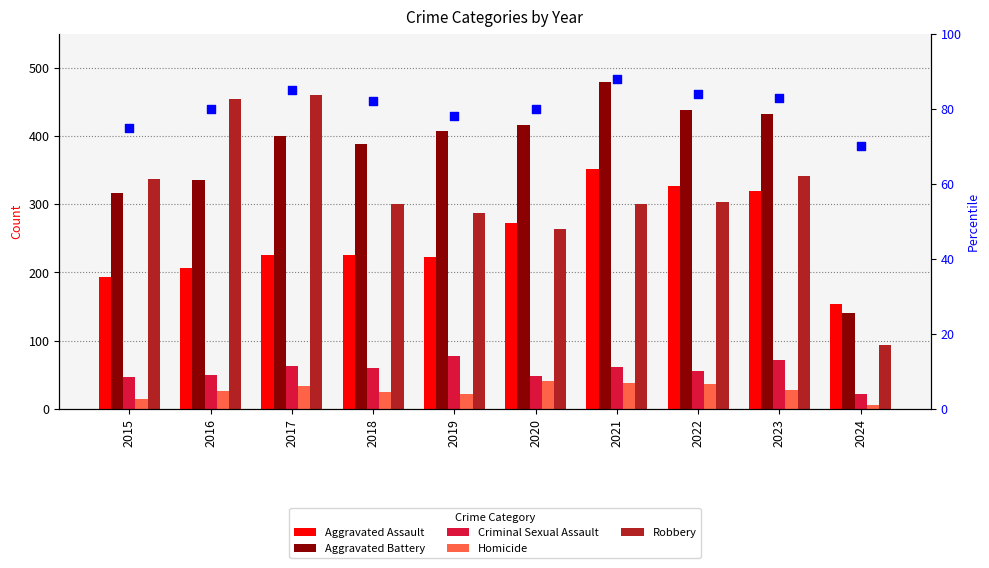

At which category is the sum across all series the highest?

2021